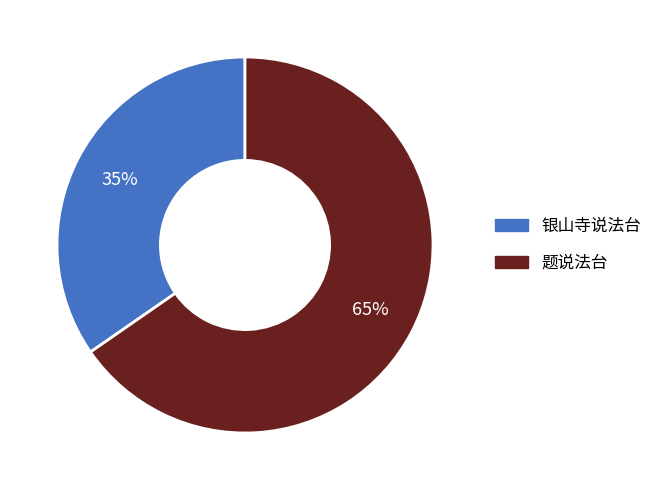

Which category accounts for the majority?

题说法台